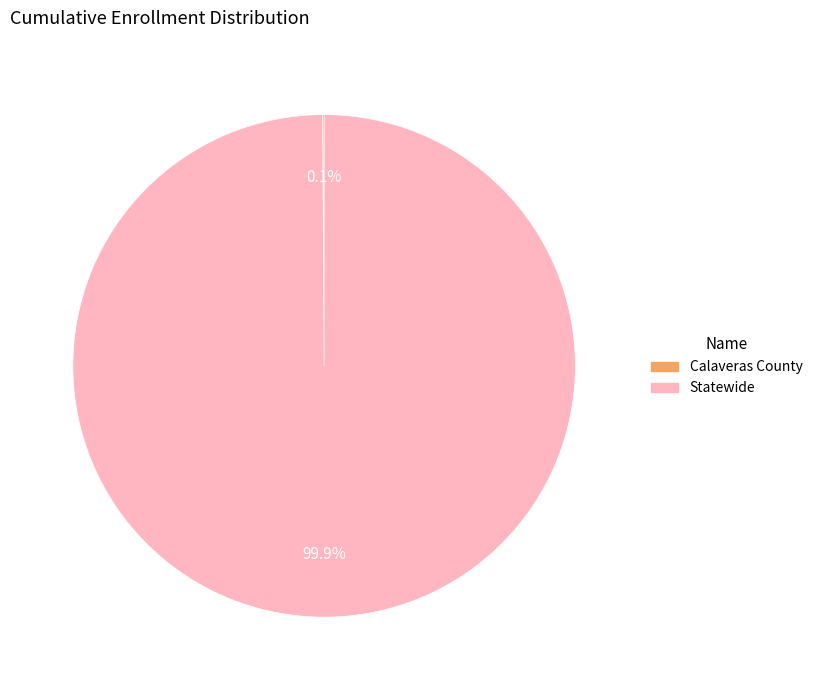

Which slice is the largest?

Statewide